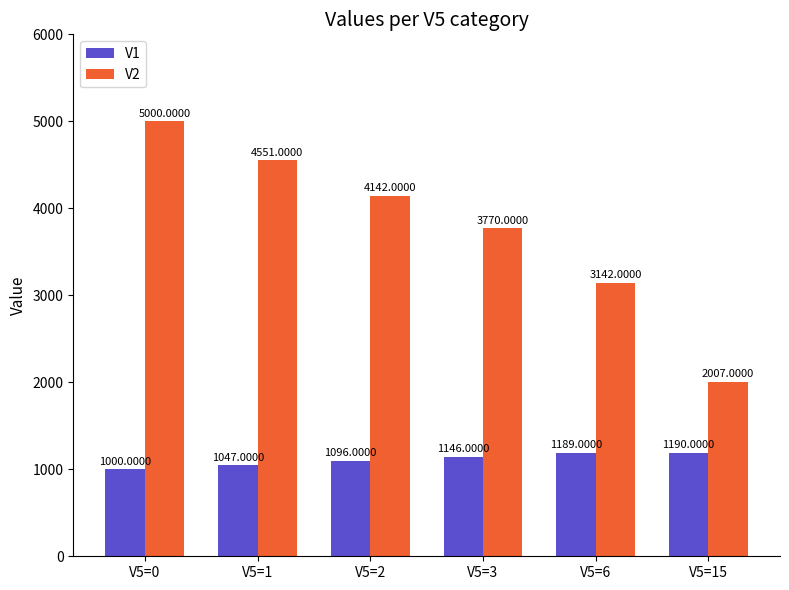

How many series are shown in this chart?

2